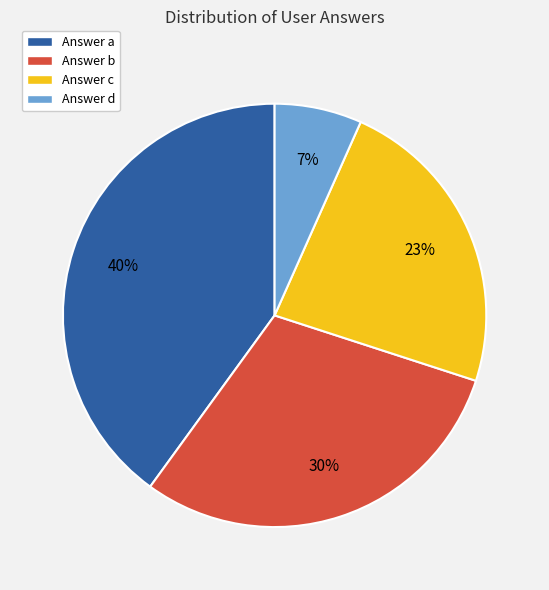

To the nearest percent, what is the average slice percentage?

25%